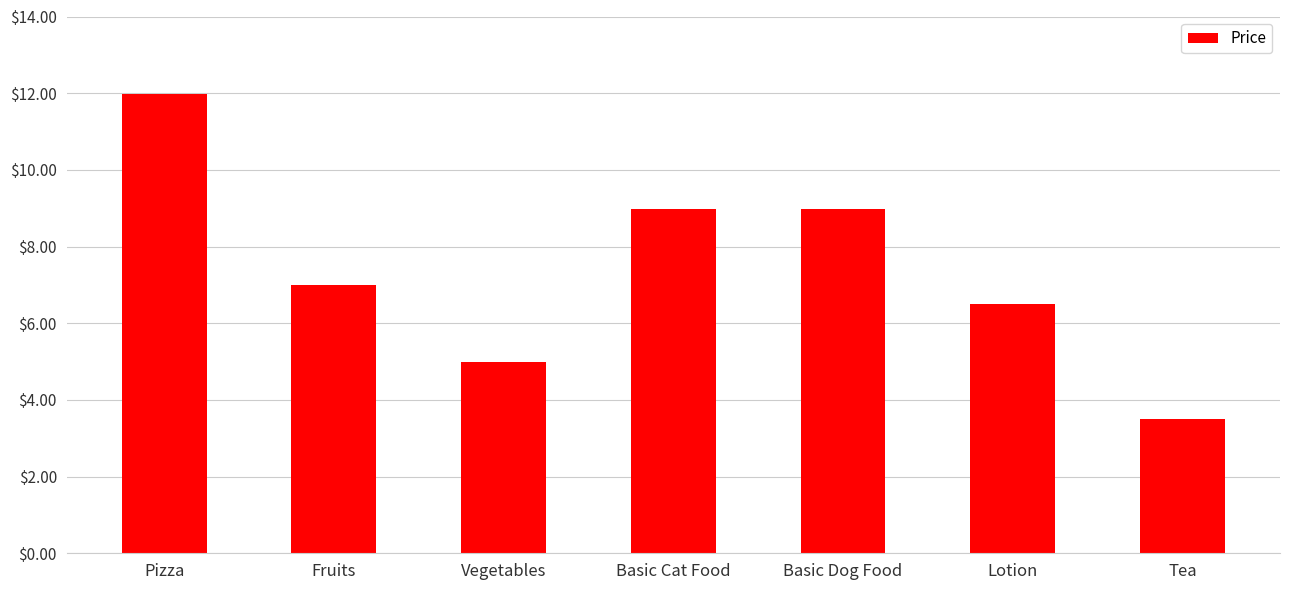

What is the difference between the values at Fruits and Basic Cat Food?

2.0